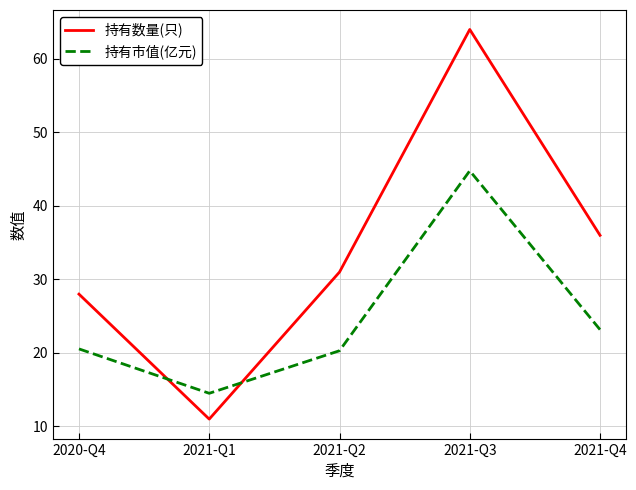

What is the minimum value for 持有市值(亿元)?

14.5